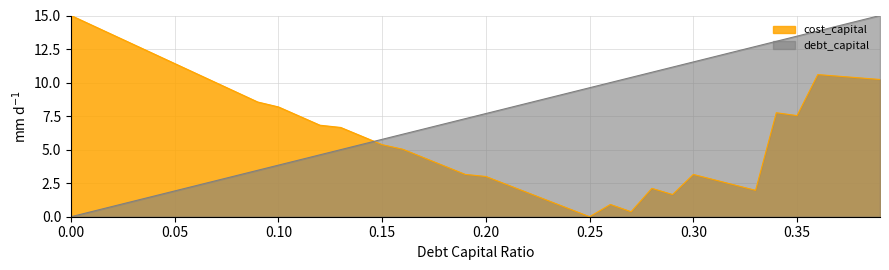

Between which two adjacent categories do cost_capital and debt_capital first intersect?

0.14 and 0.15